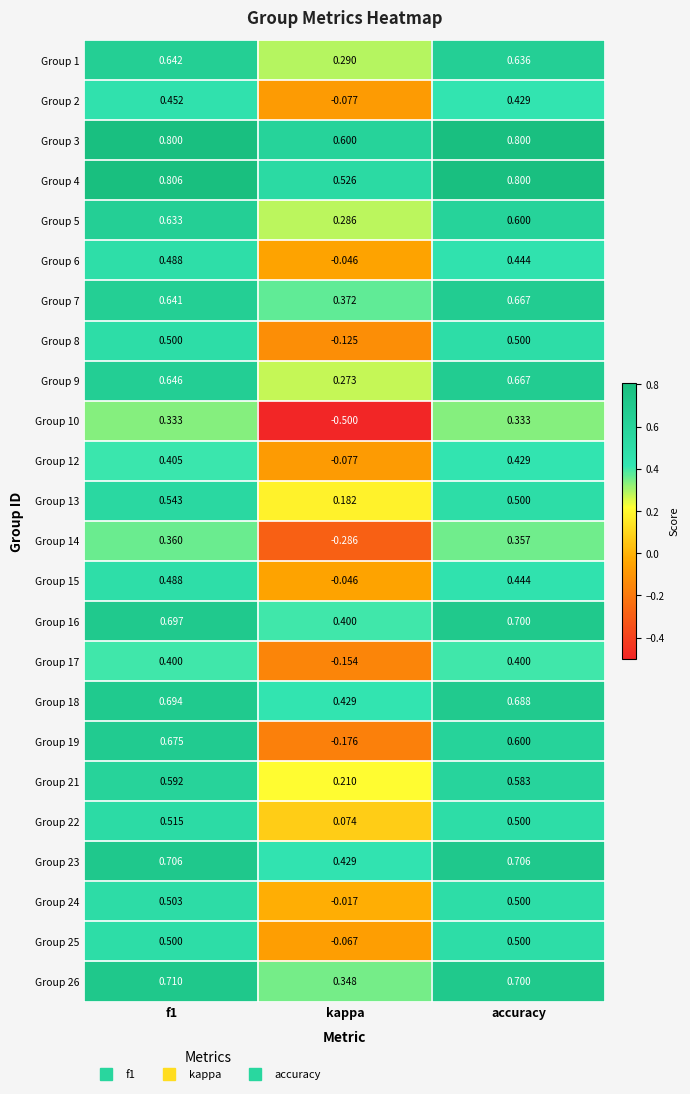

Where is Group 22 nearest to the value 0?

kappa